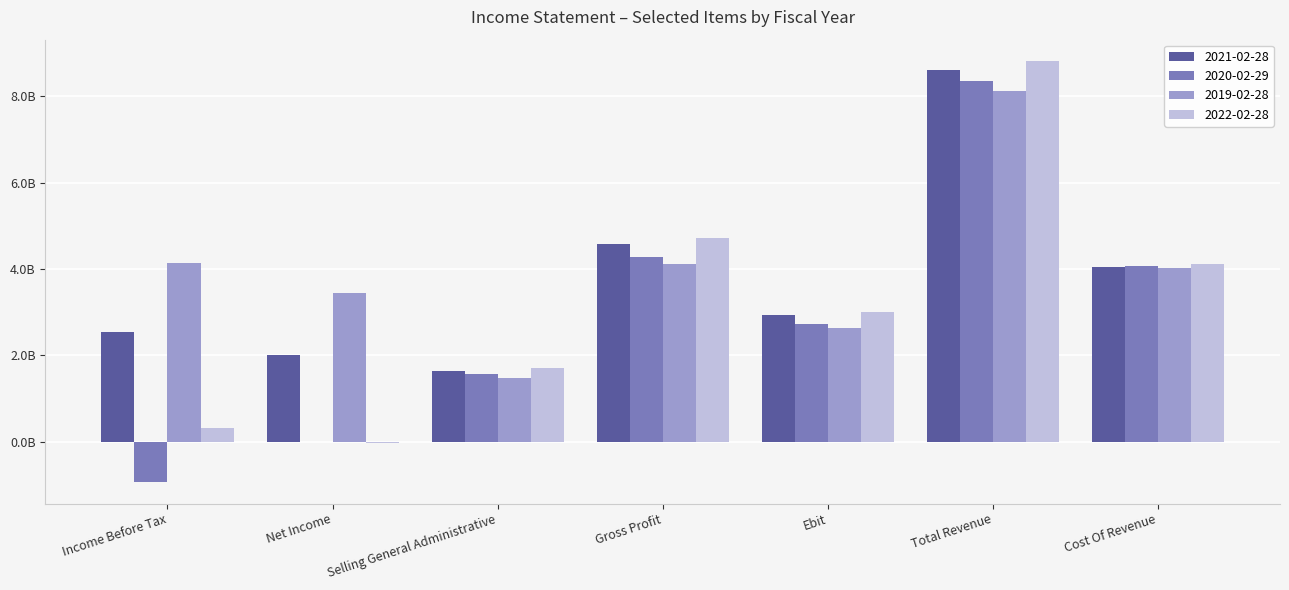

What position from the left is Income Before Tax?

1